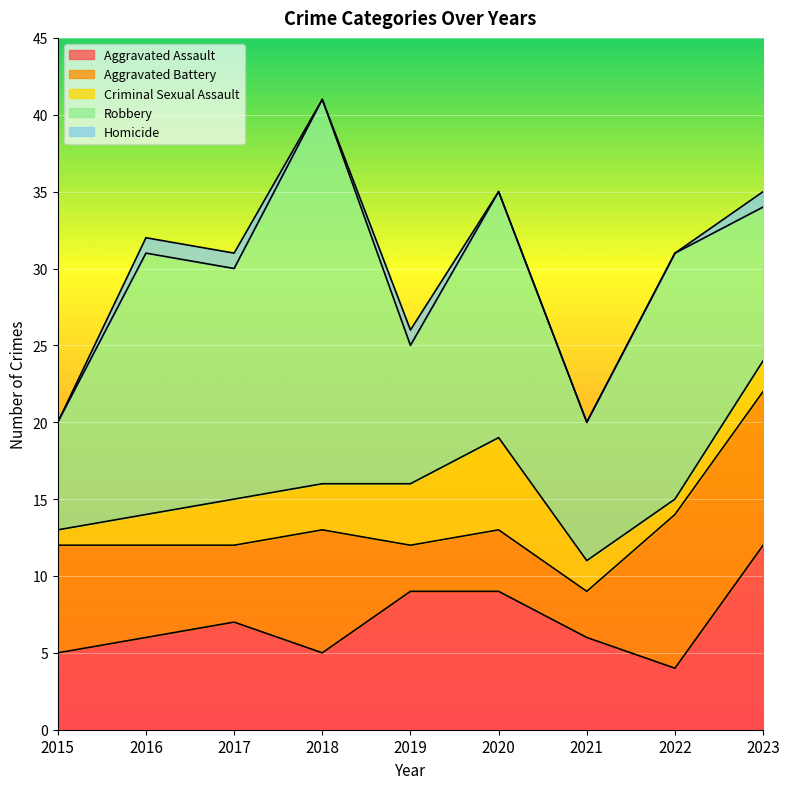

What is the maximum value shown in the chart?

25